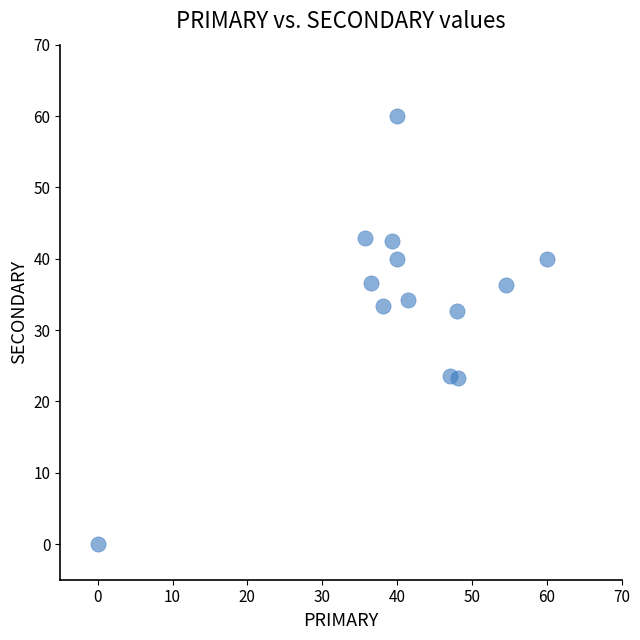

What is the range of Y values (max minus min)?

60.0